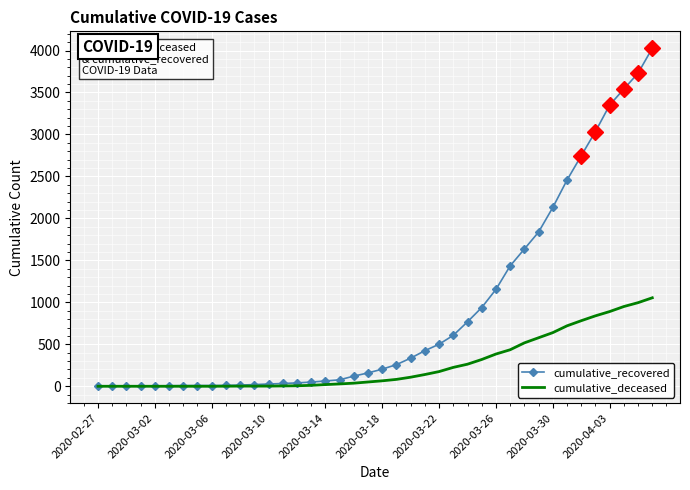

True or false: cumulative_recovered has a value of 5 at 2020-03-02.

True